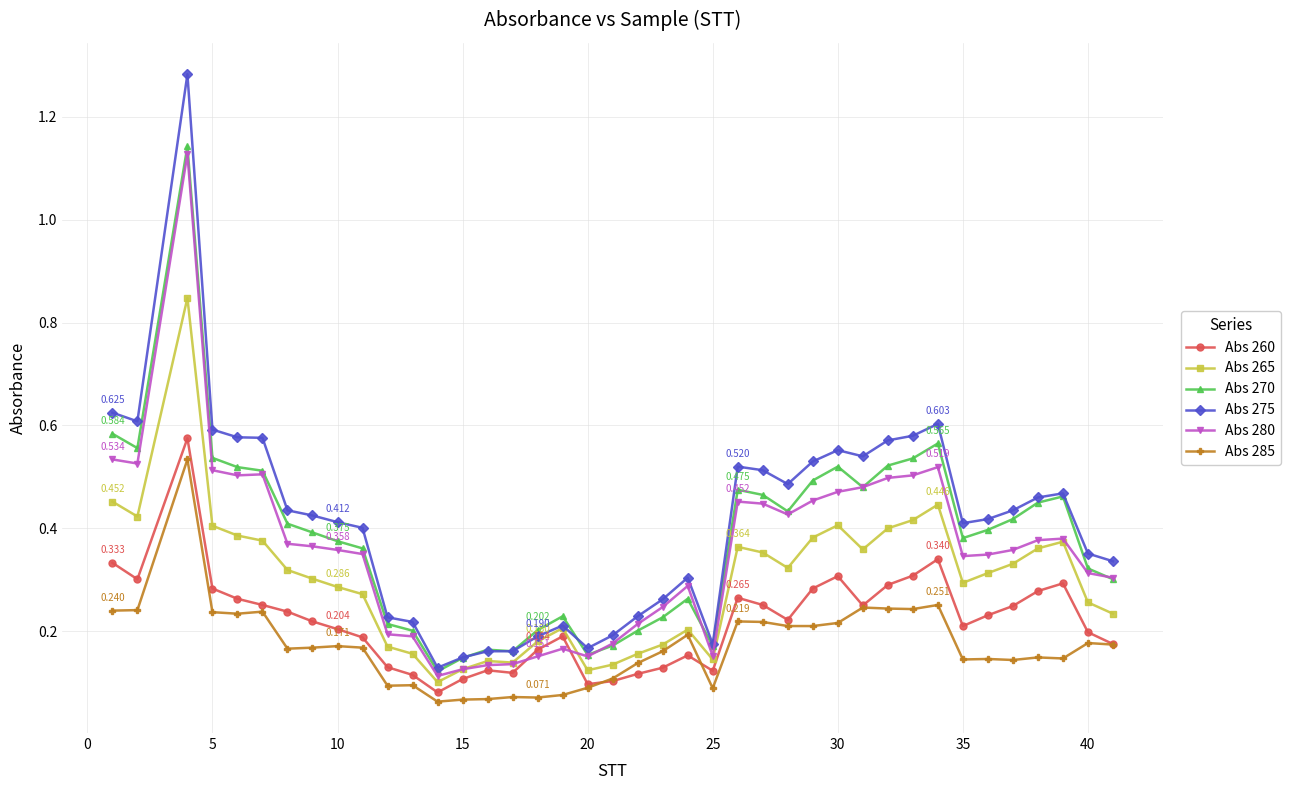

What is the difference between the maximum and minimum values in the Abs 265 series?

0.7